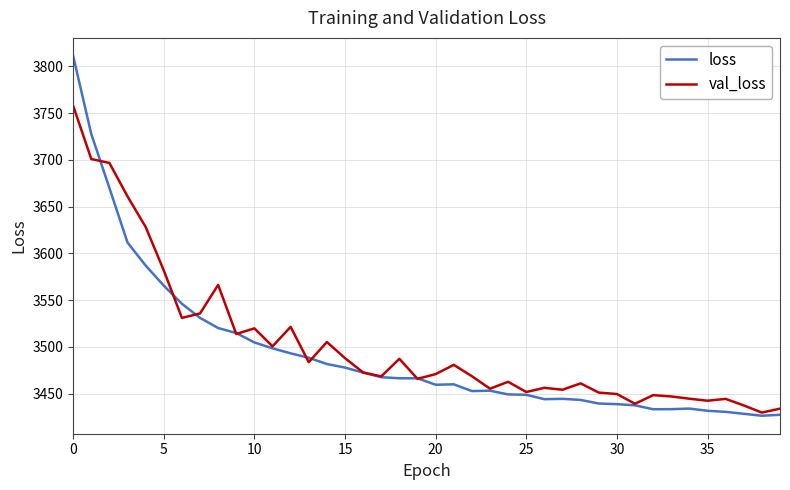

List the series in order of their overall mean, lowest first.

loss, val_loss